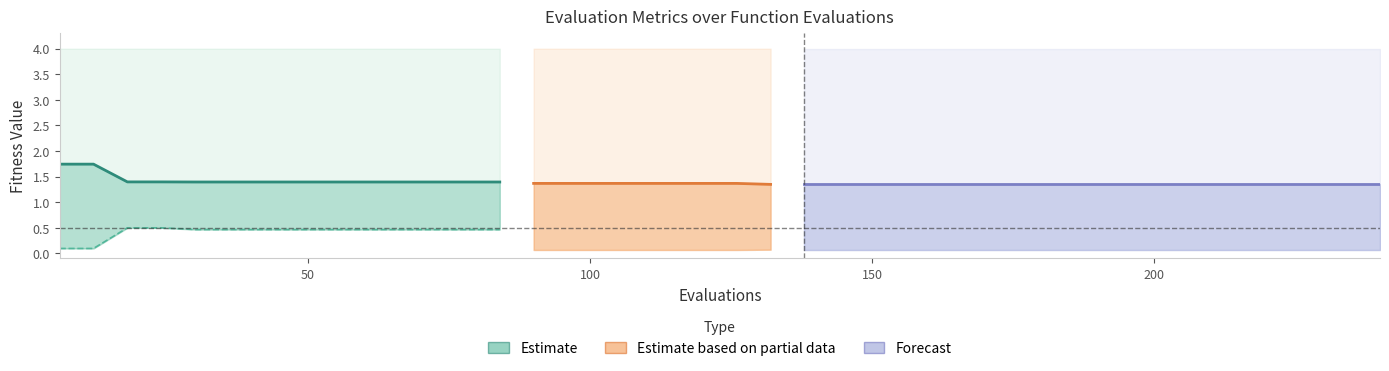

What is the difference between the second highest and second lowest values in the best series?

0.4